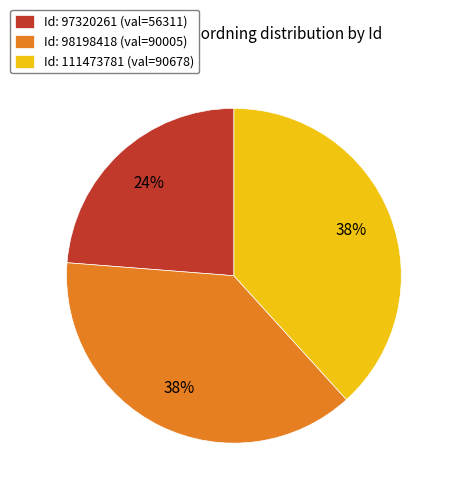

To the nearest percent, what portion does Id: 97320261 (val=56311) represent?

24%